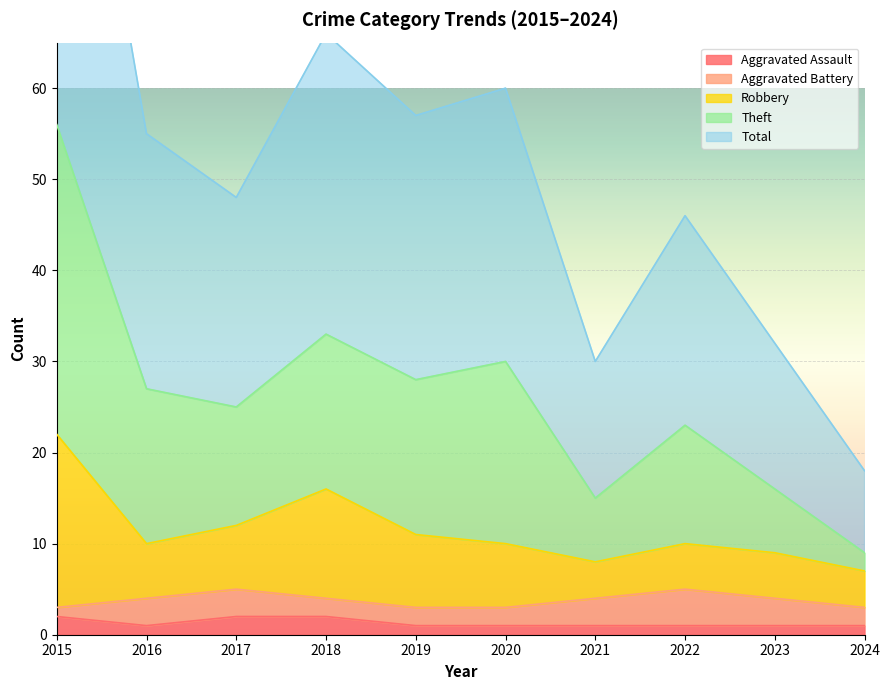

Between 2018 and 2023, which series saw the biggest shift?

Theft